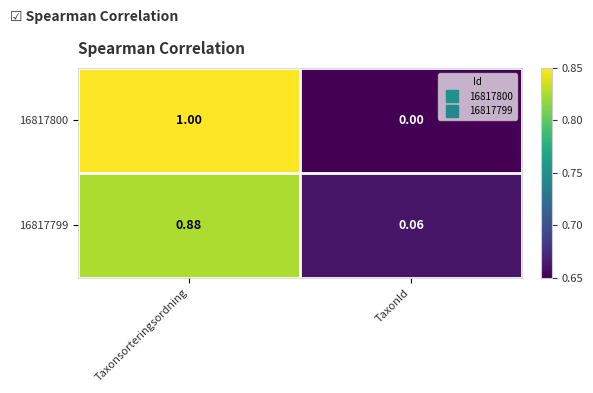

List the labels in order of 16817800 value, largest first.

Taxonsorteringsordning, TaxonId